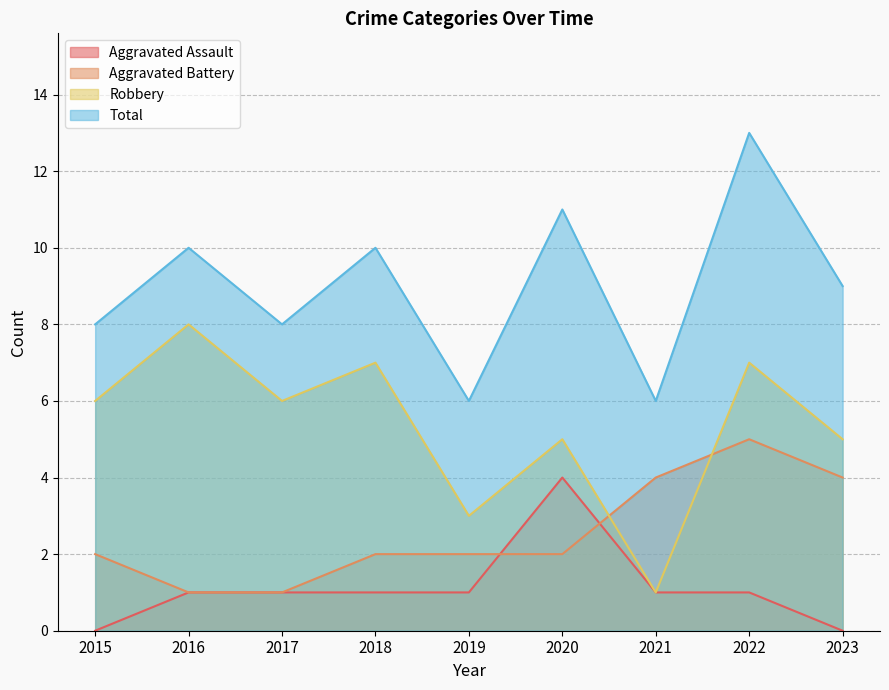

Rank the series by their maximum value, from highest to lowest.

Total, Robbery, Aggravated Battery, Aggravated Assault